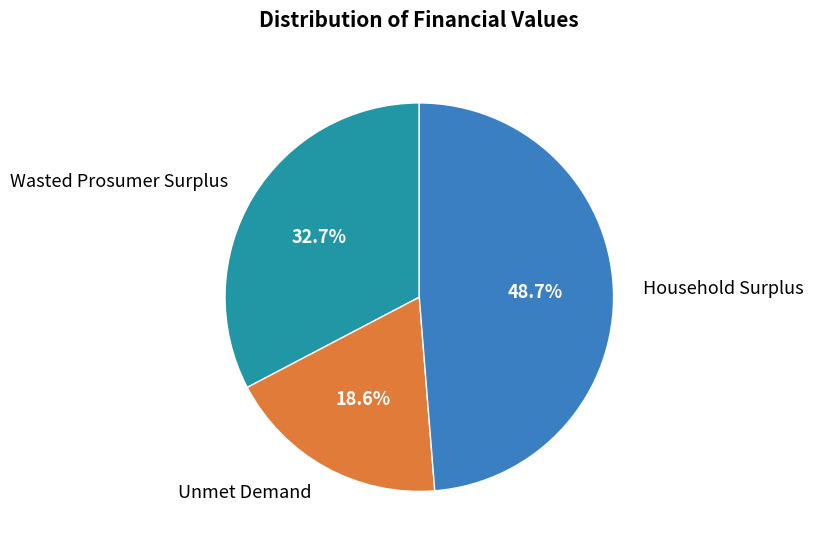

The Unmet Demand slice represents 27% of the pie. True or false?

False